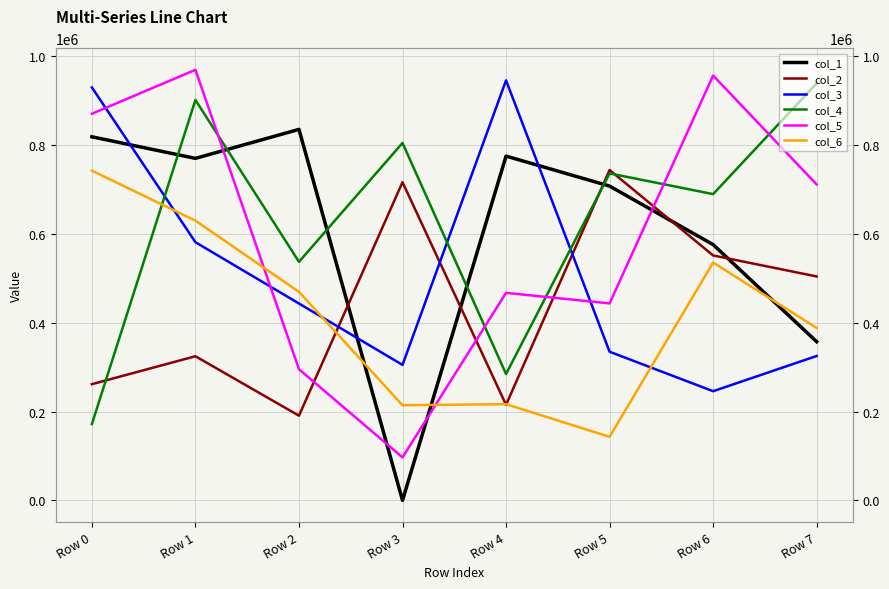

Is it true that col_4 equals 736080 at Row 5?

True